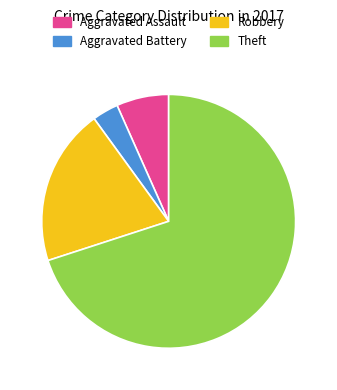

Rank the categories by value from lowest to highest.

Aggravated Battery, Aggravated Assault, Robbery, Theft